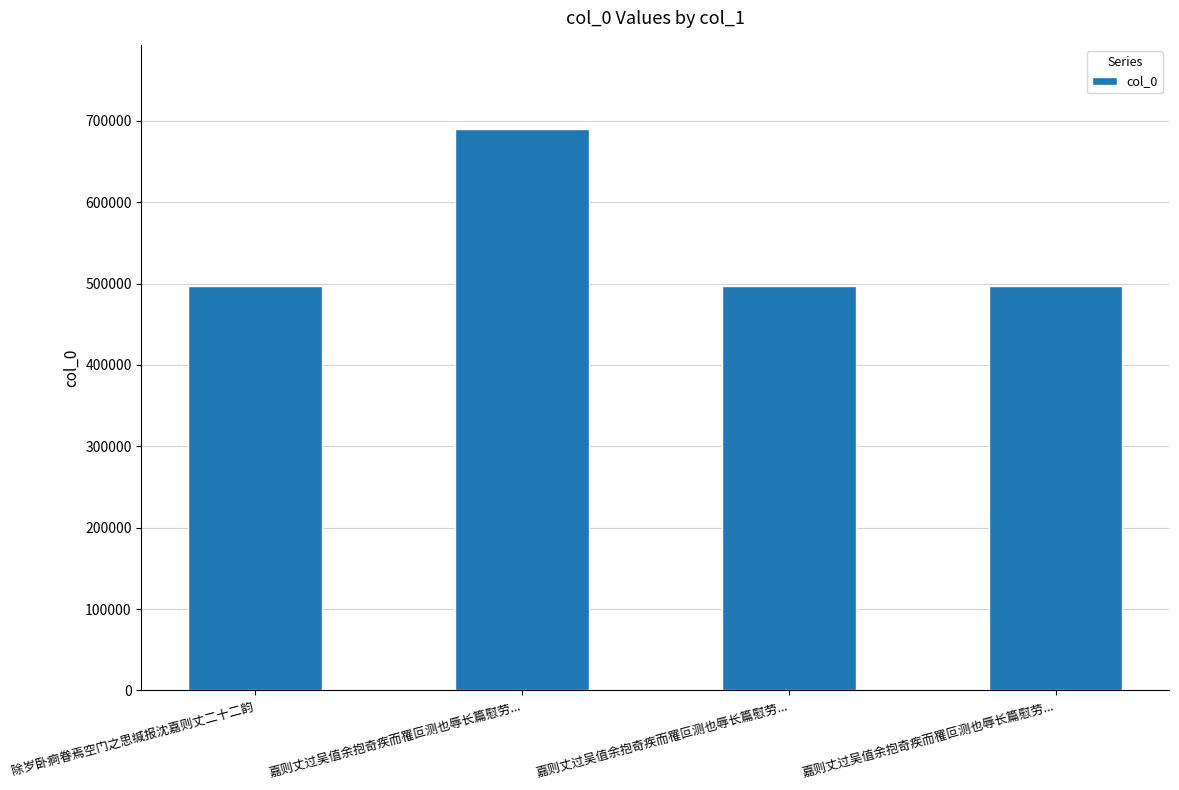

The value at 嘉则丈过吴值余抱奇疾而罹叵测也辱长篇慰劳... is 232568. True or false?

False